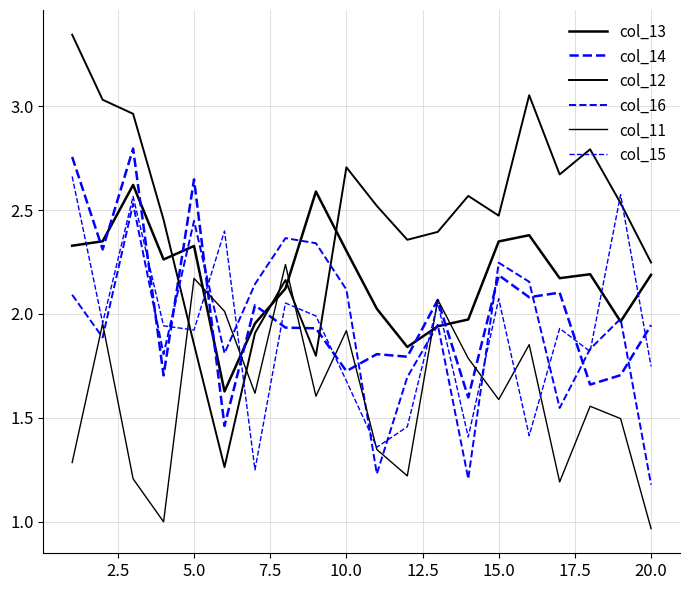

How many lines are shown in the chart?

6